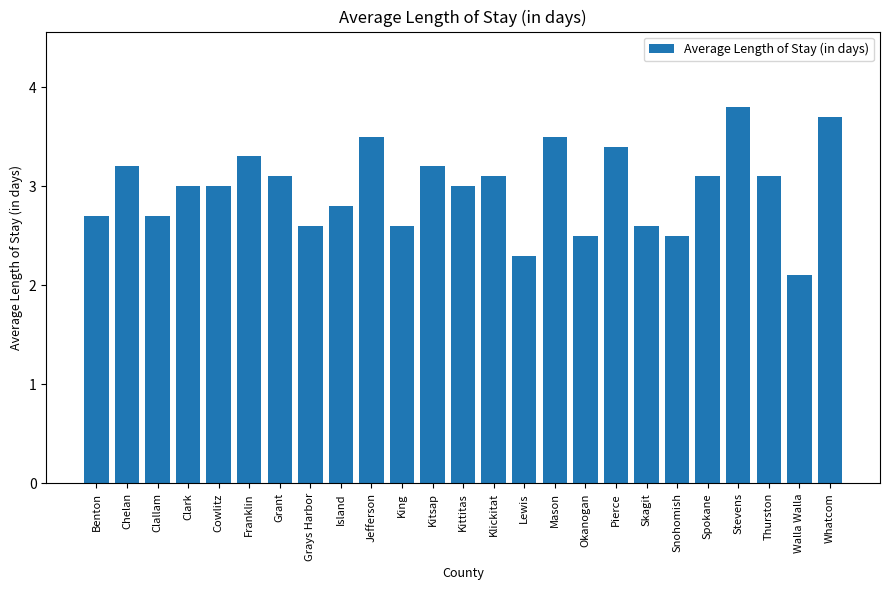

Between Stevens and Cowlitz, which is larger?

Stevens